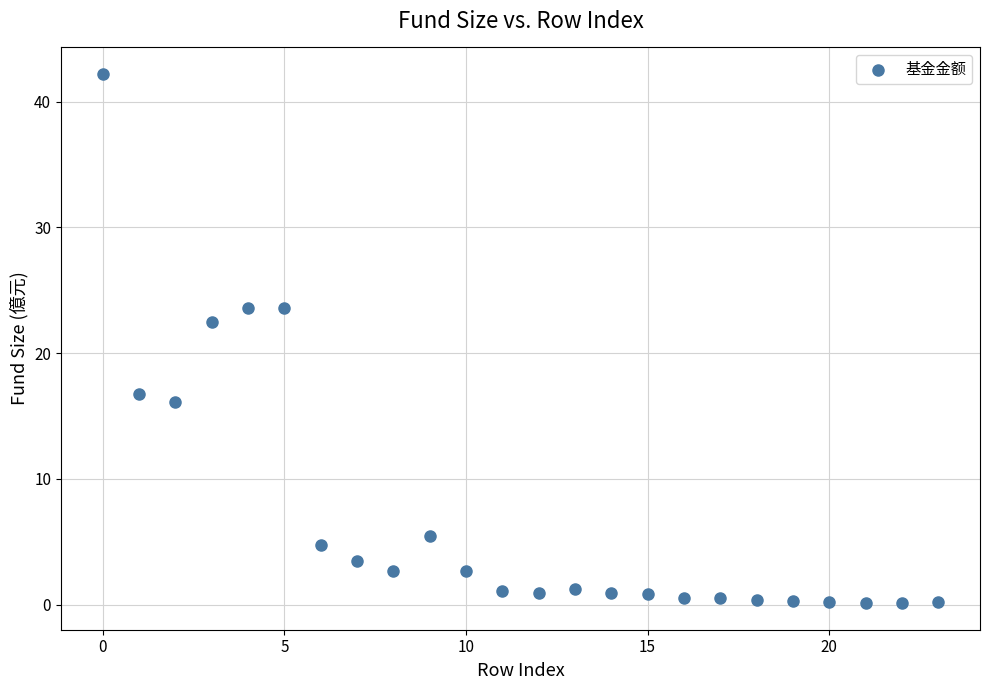

What is the range of Y values (max minus min)?

42.1